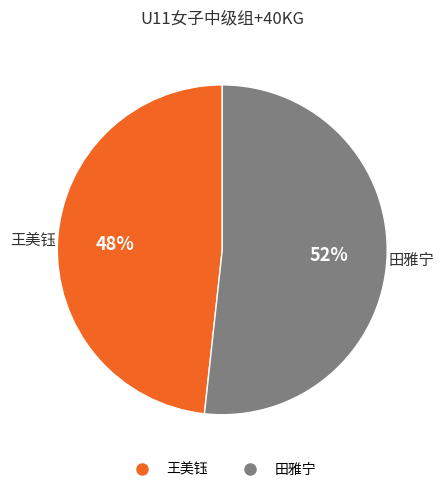

Is it true that 王美钰 is 57% of the pie?

False